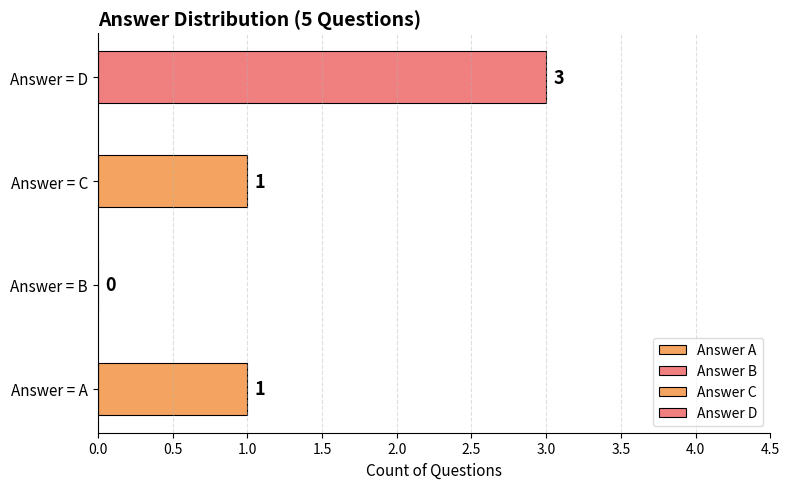

How many data points does each series have?

4